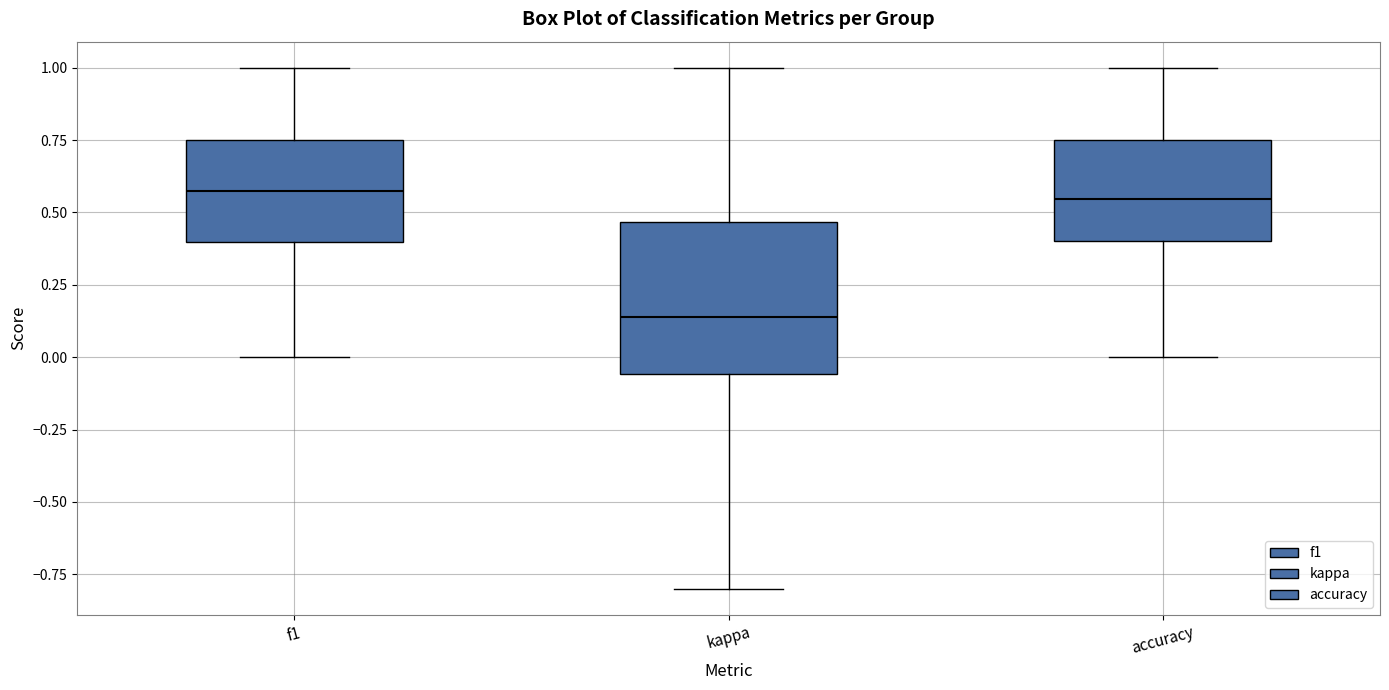

Where does the upper whisker of the box for accuracy end on the y-axis? The values are not printed on the chart, so give them approximately, as read against the axis.

1.00